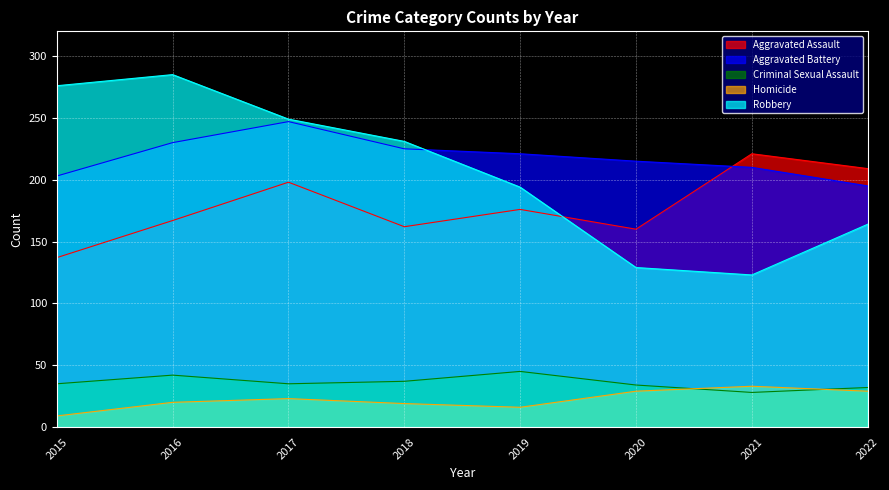

At how many categories does at least one series exceed 159?

8